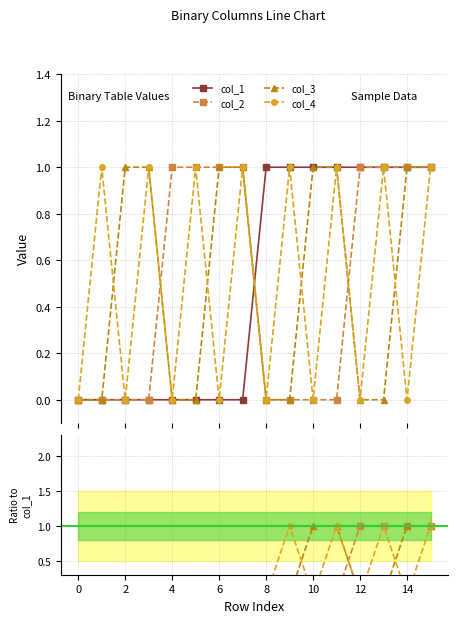

Is it true that col_1 equals 1 at 14?

True